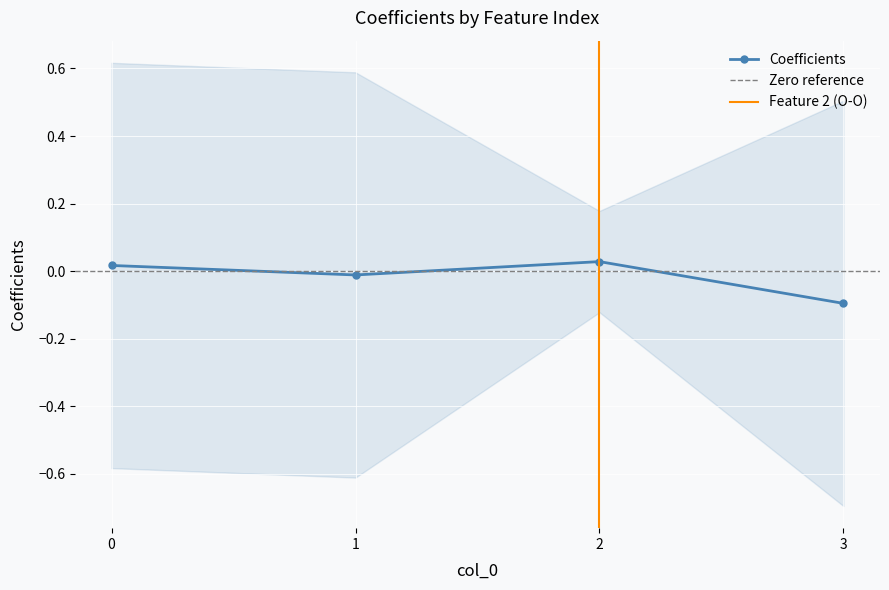

The chart shows a value of -0.0 at 1. True or false?

True